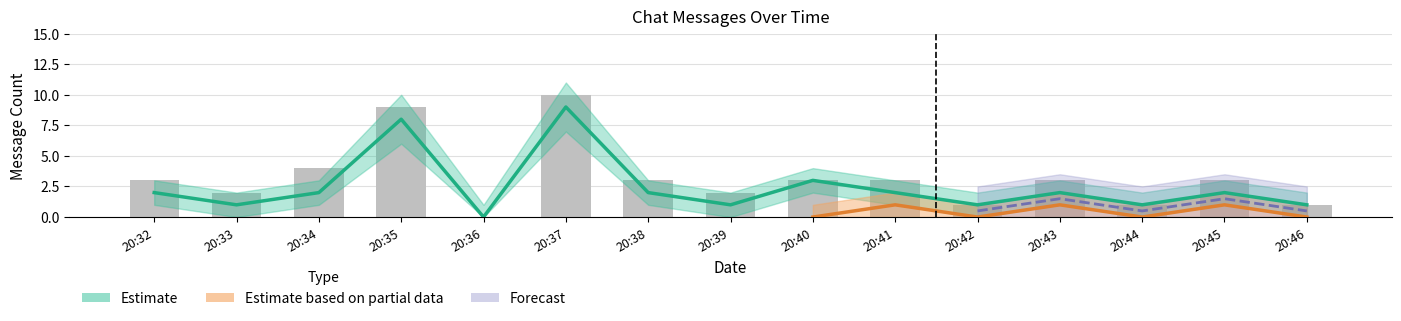

The value at 20:43 is 2. True or false?

True